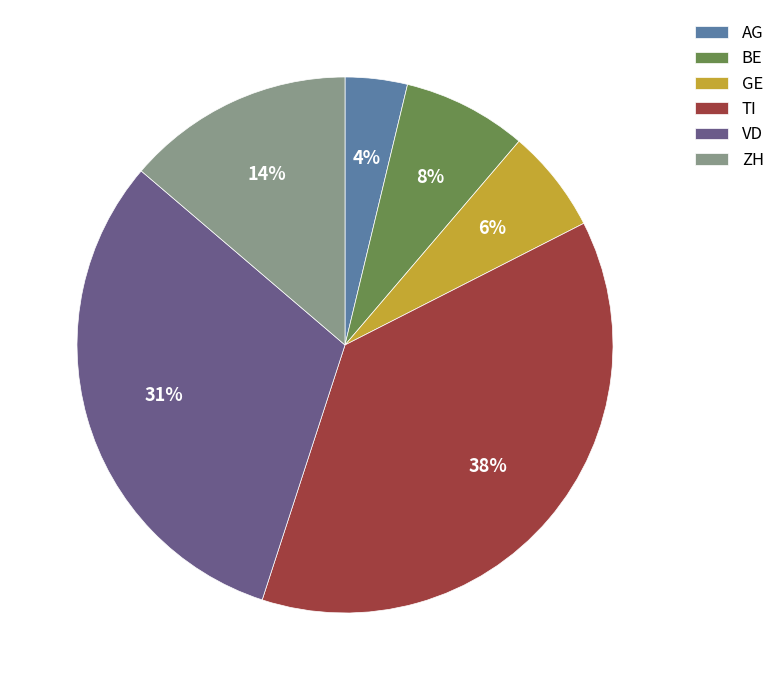

Which slice is the smallest?

AG